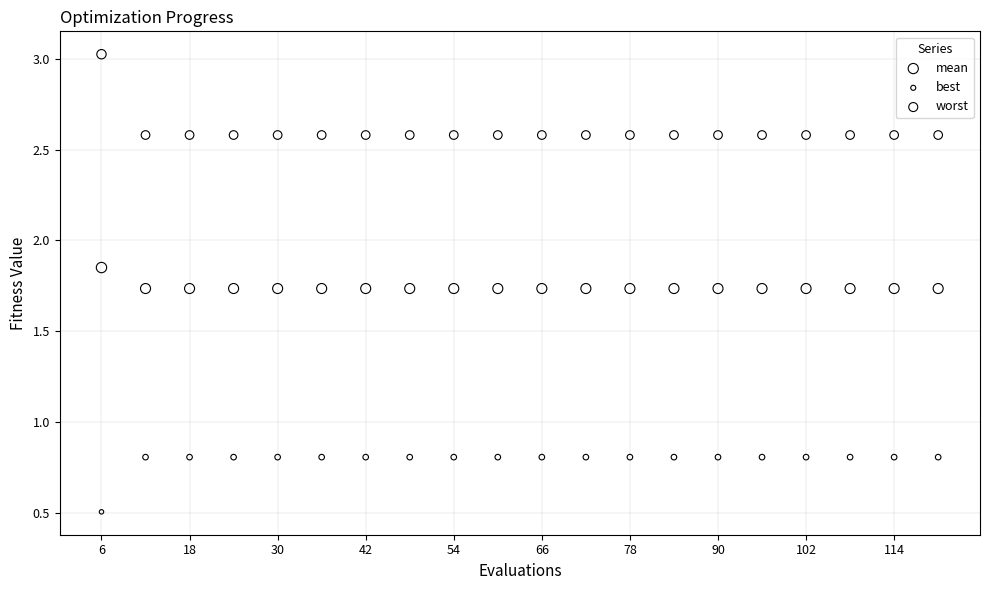

In the best series, what Y value is closest to 0?

0.5